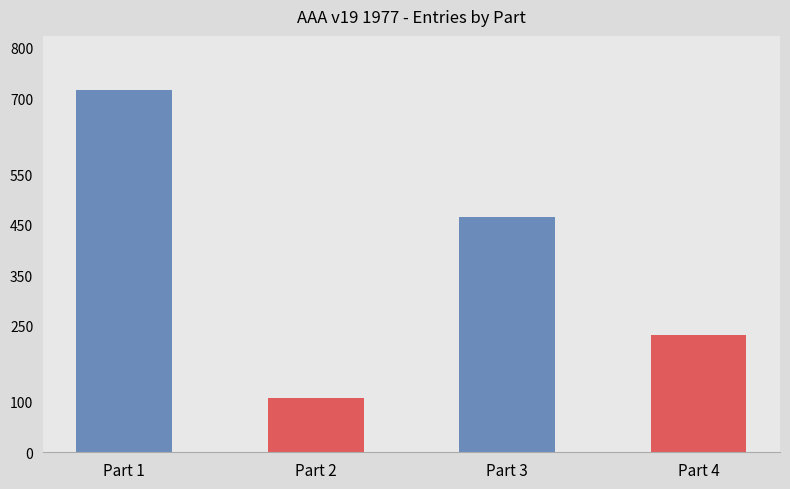

What is the difference between the maximum and minimum values?

608